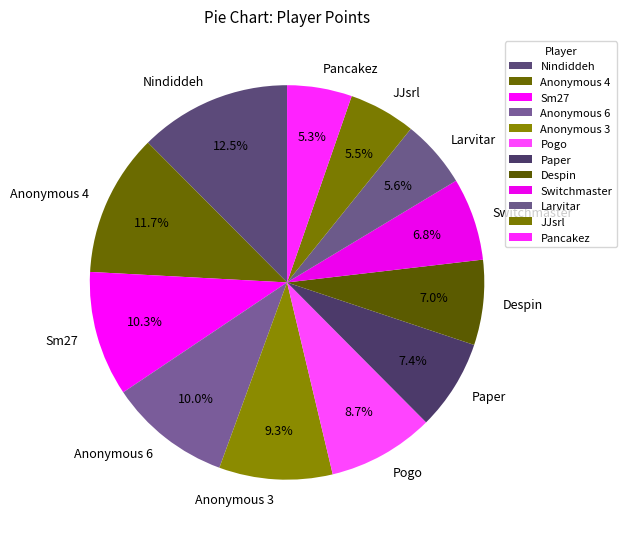

To the nearest percent, what is the difference between the Larvitar and Pogo slice percentages?

3%